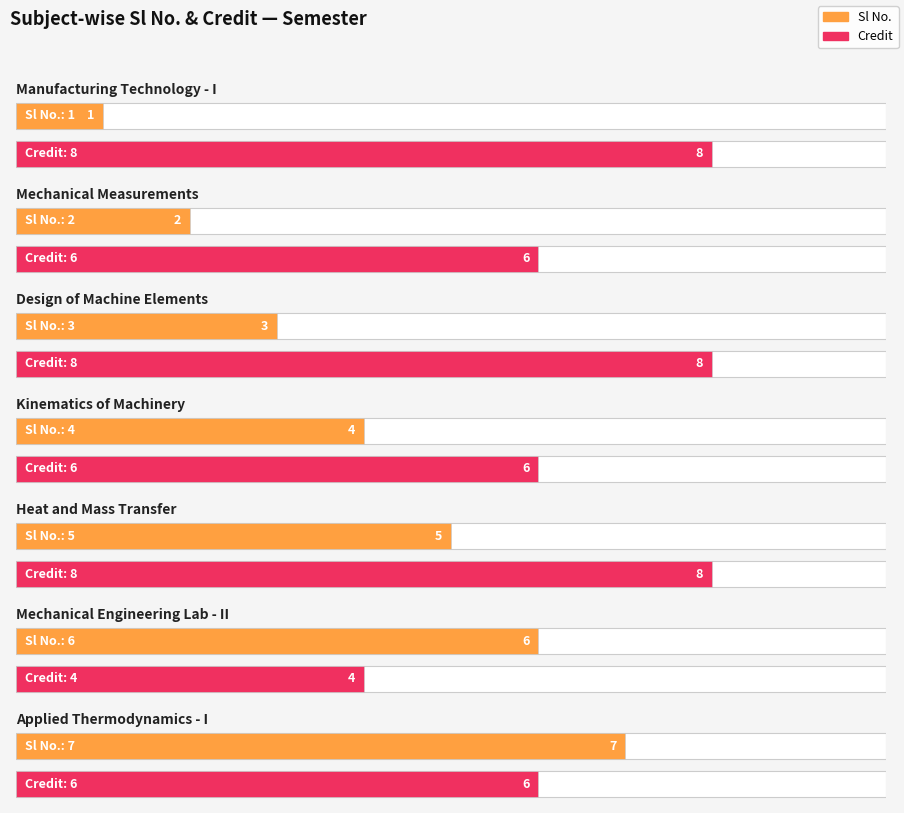

What is the average value of the Sl No. series?

4